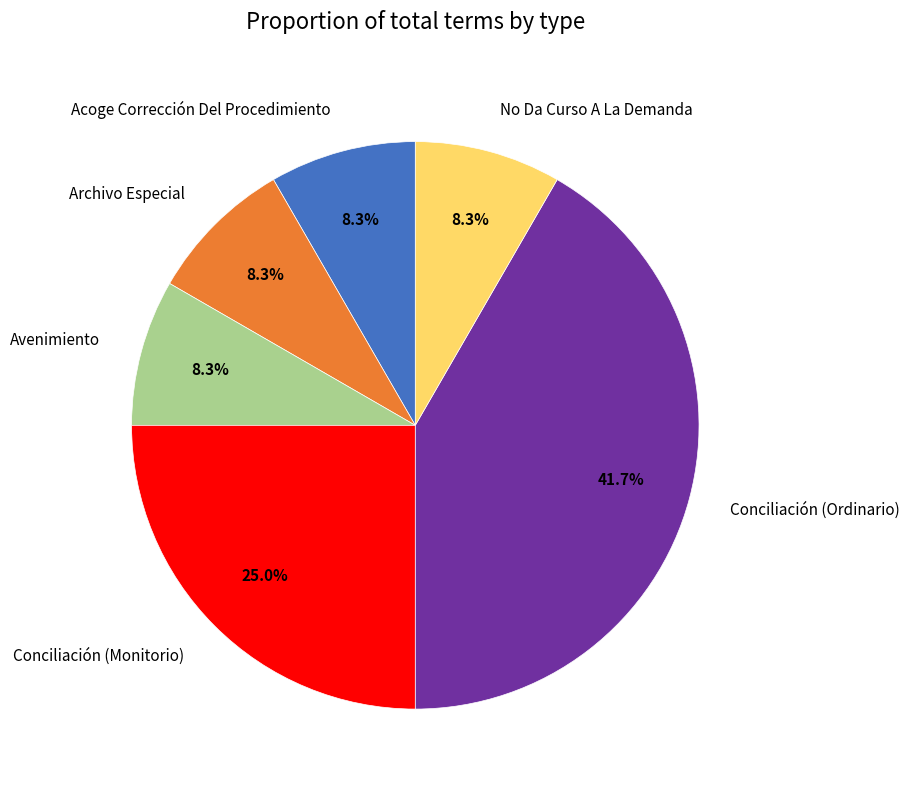

Approximately how many times larger is the value at Avenimiento compared to No Da Curso A La Demanda?

1.0